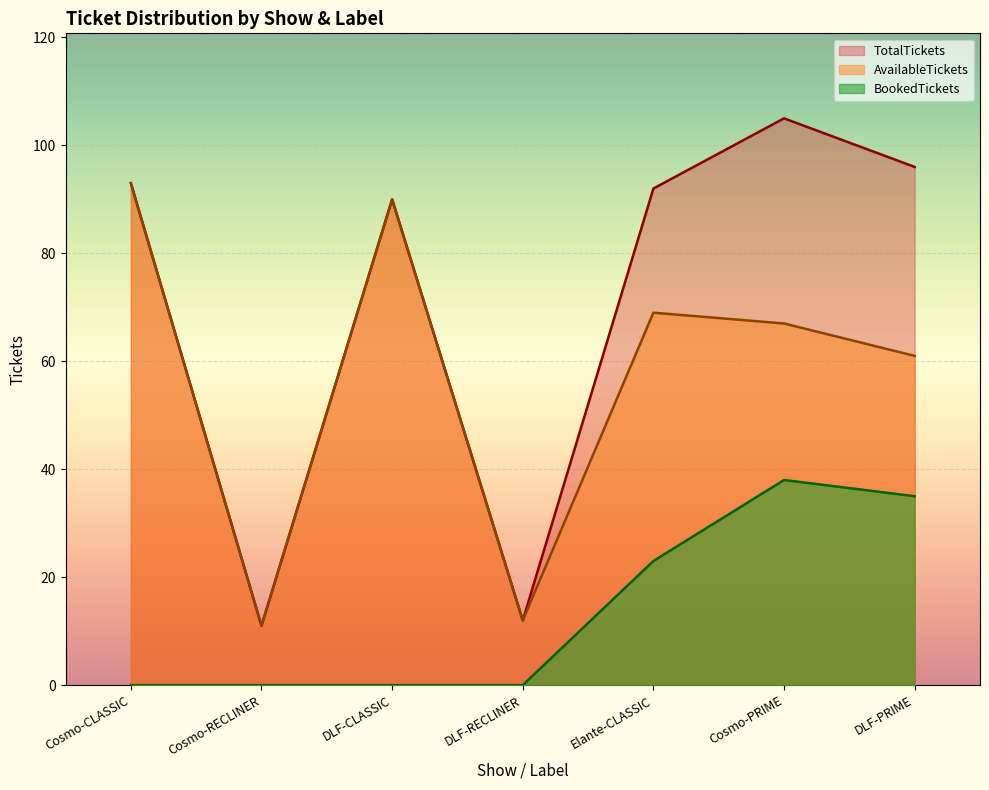

How many interior local valleys does the TotalTickets series have?

2